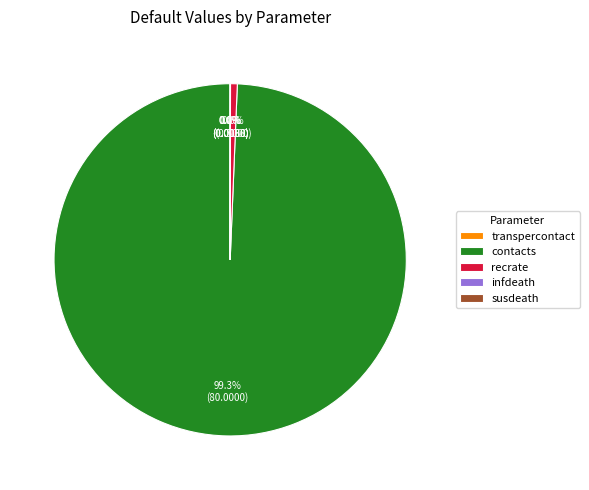

Which slice is the largest?

contacts